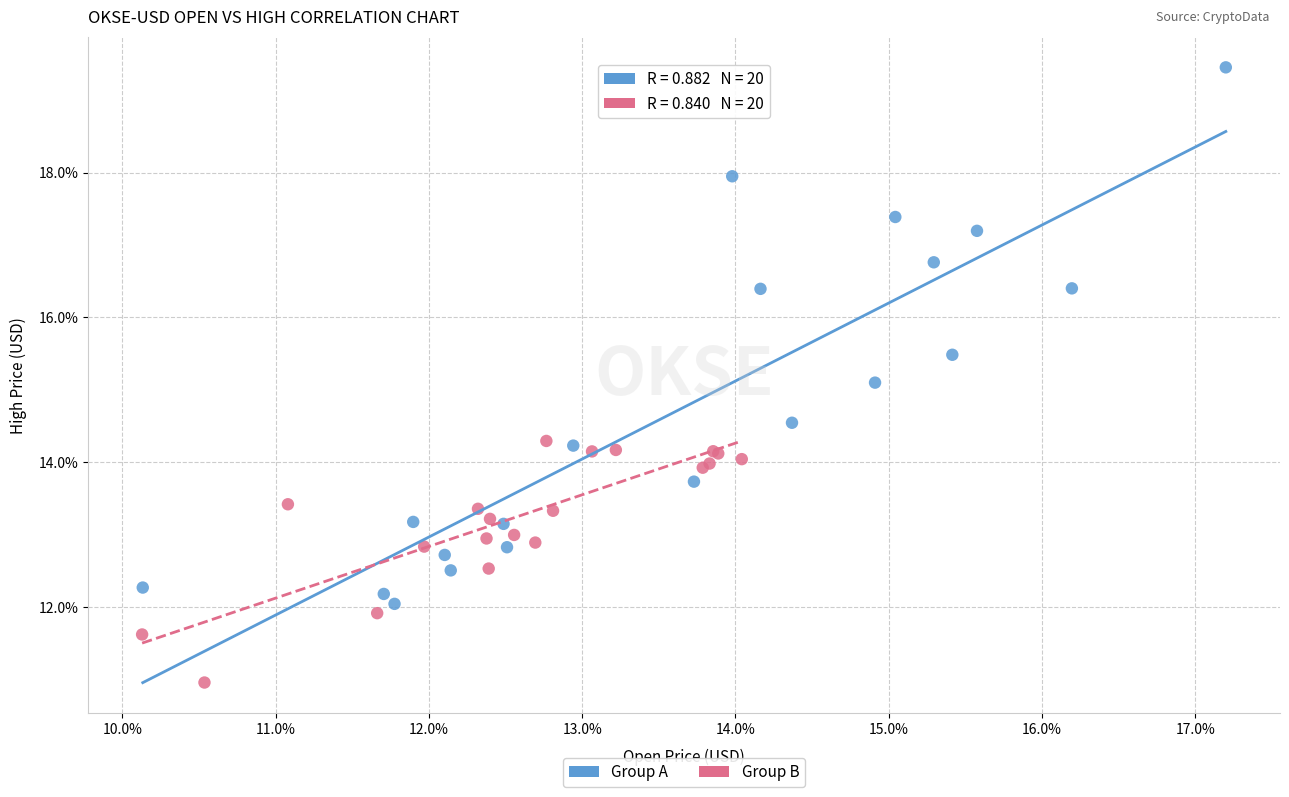

What are all the series names shown in the legend?

Group A, Group B